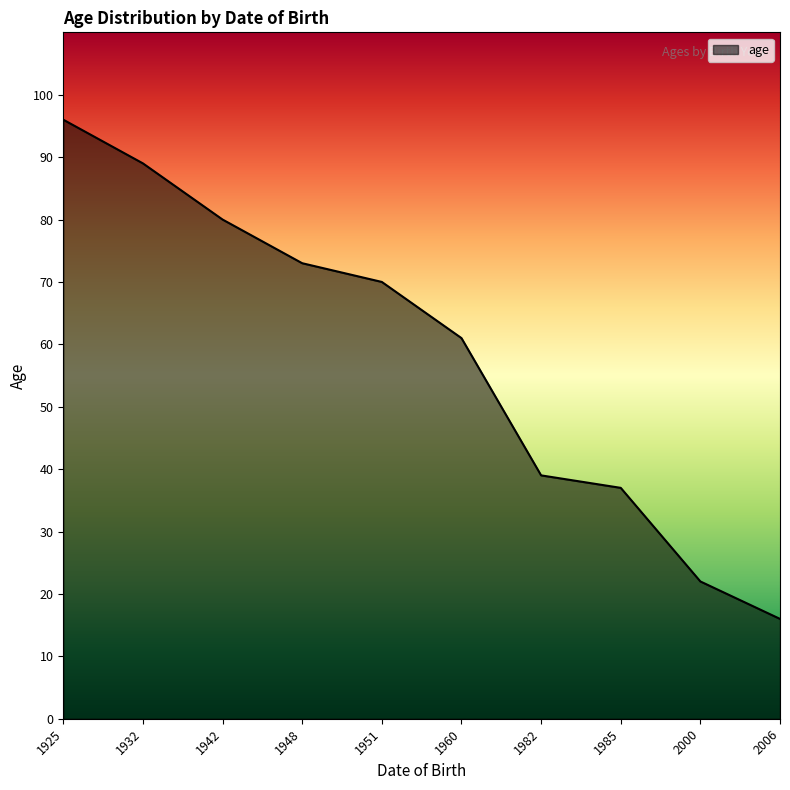

Which category has the highest value across all series?

1925